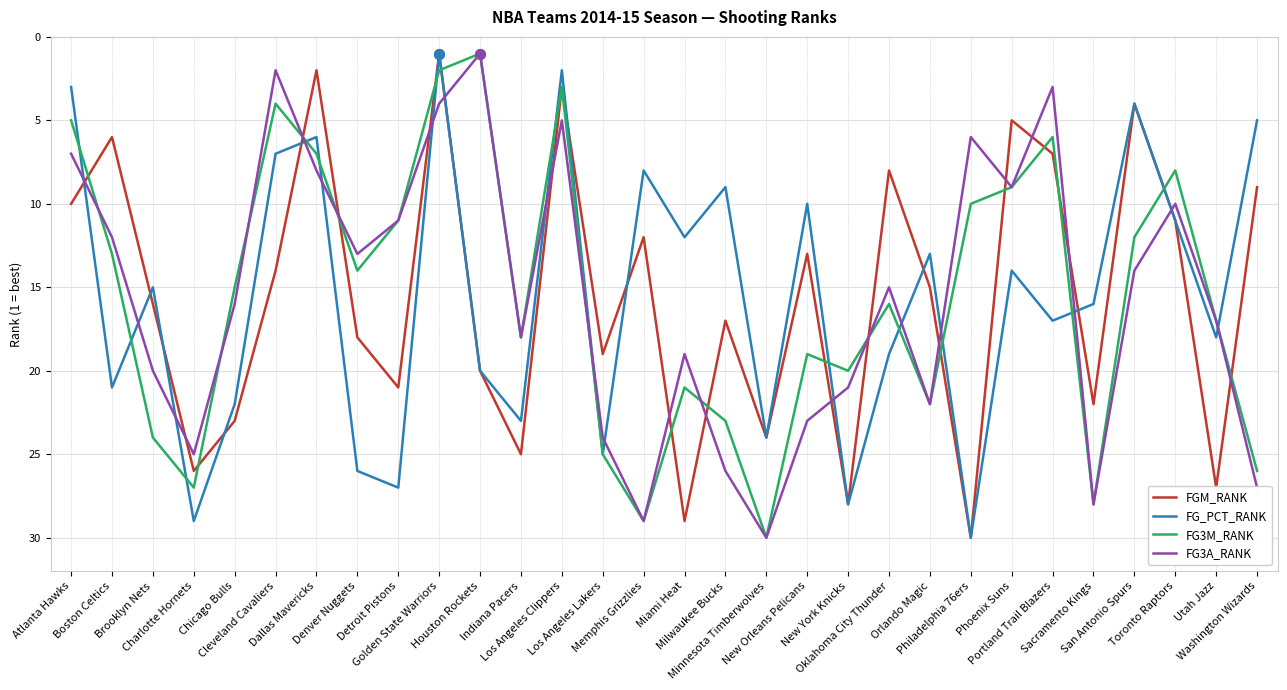

After their last crossing, which series has the higher values: FG3A_RANK or FG_PCT_RANK?

FG3A_RANK